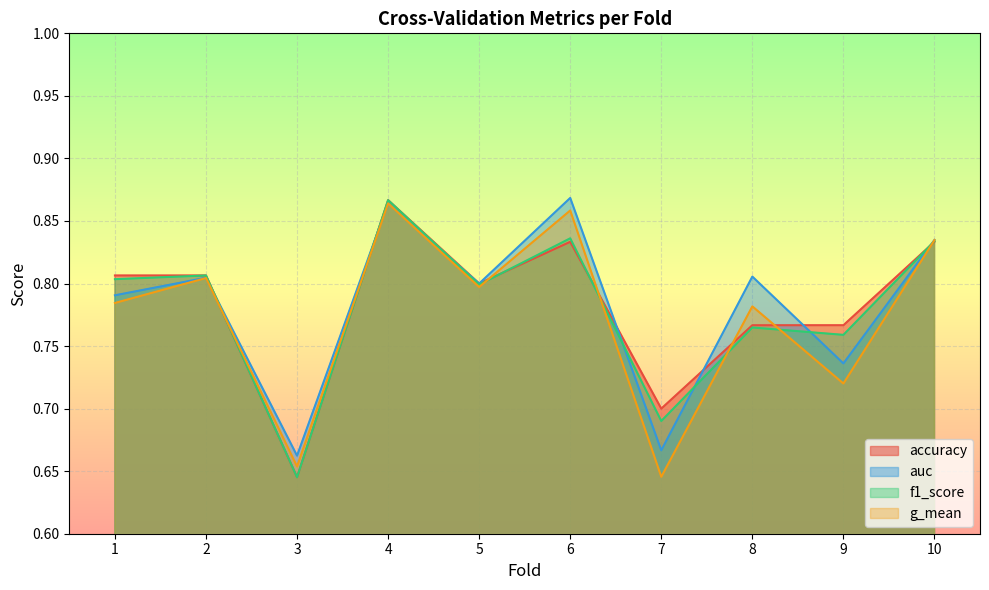

What is the difference between the maximum and minimum values in the g_mean series?

0.2